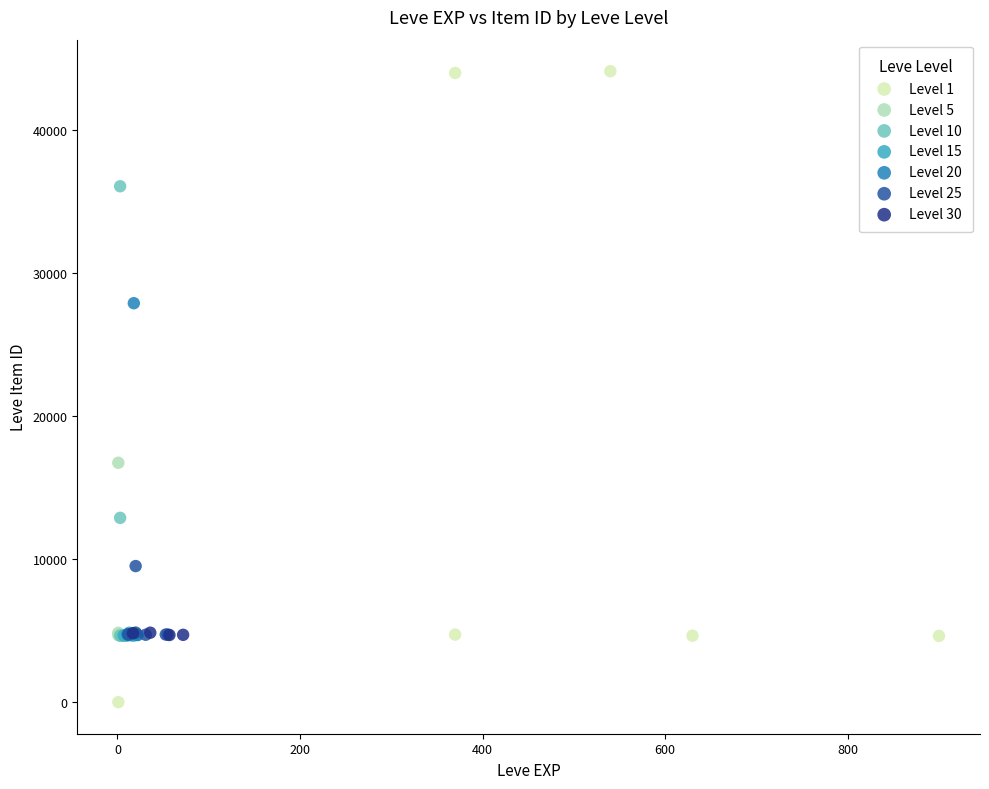

Which series contains the highest Y value?

Level 1